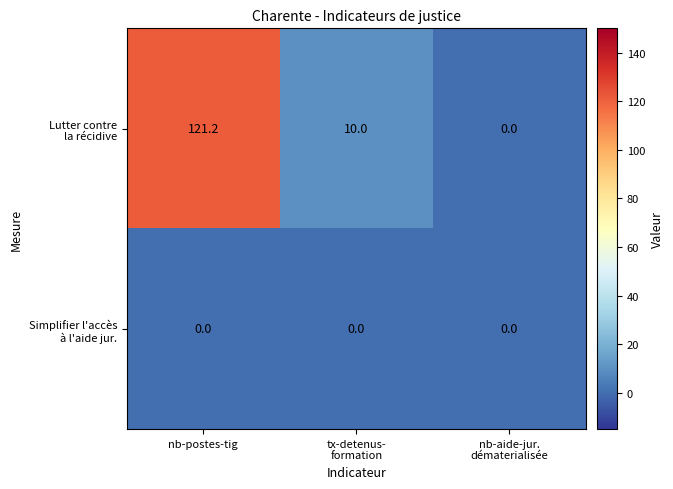

Which label corresponds to the largest value in the chart?

nb-postes-tig